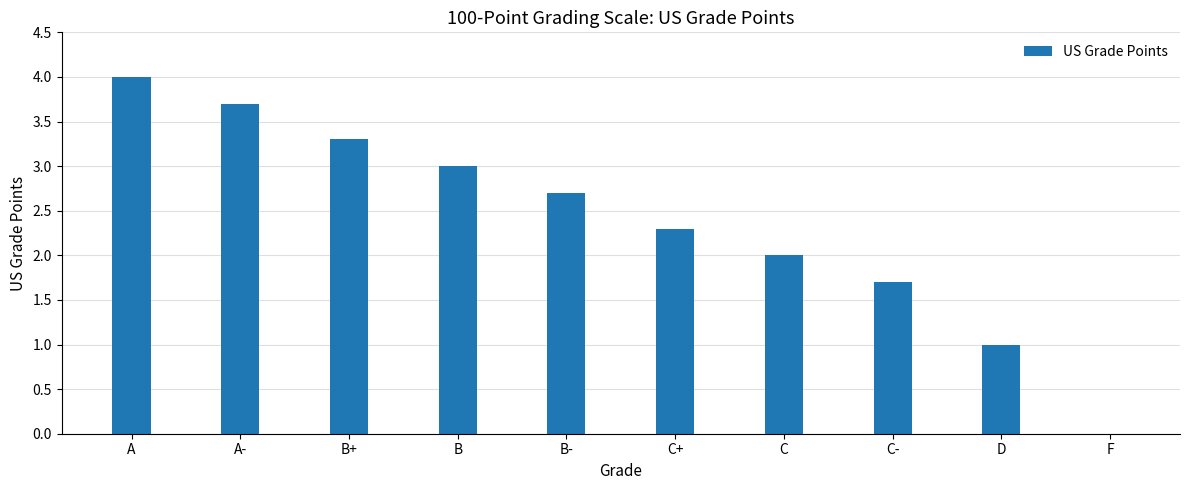

At which category does the chart reach its peak across all series?

A